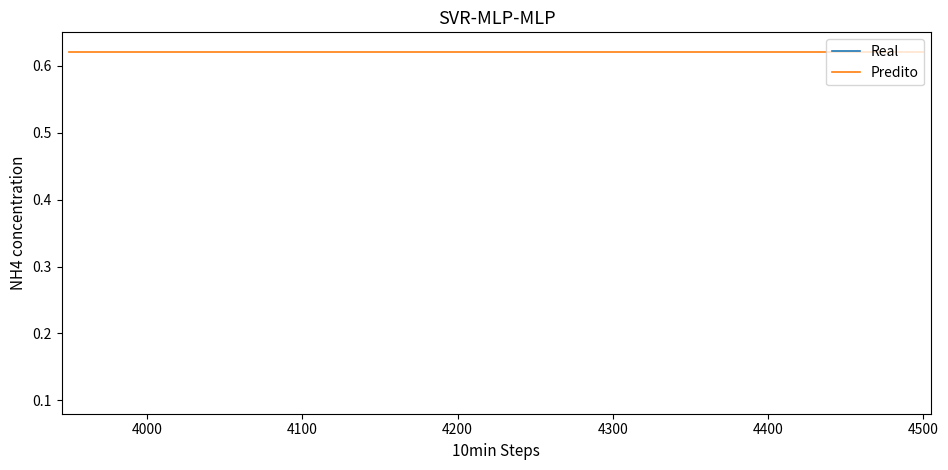

What is the sum of all Predito values?

13.6